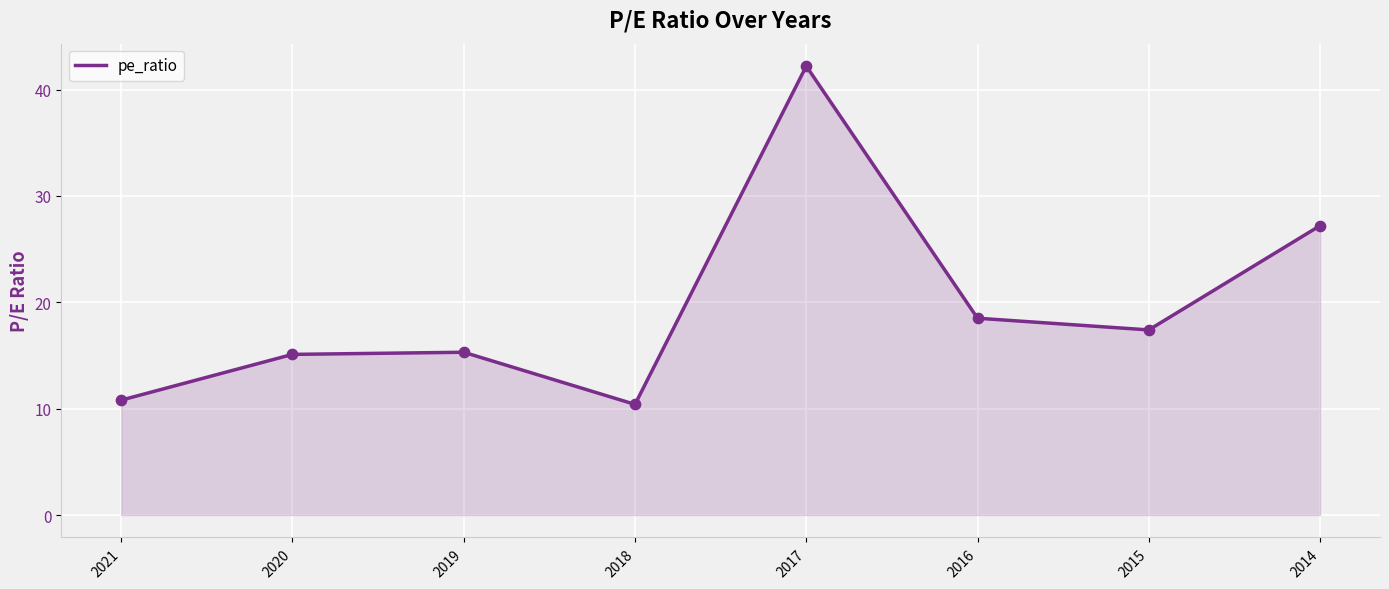

Which has a higher value, 2017 or 2021?

2017